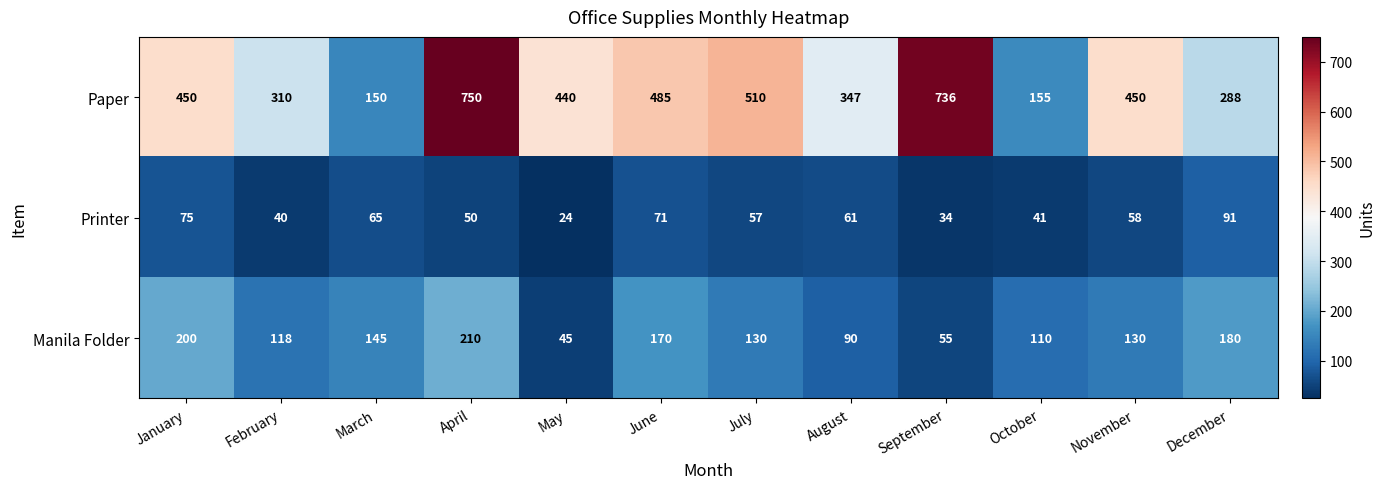

Count the number of categories in the chart.

12